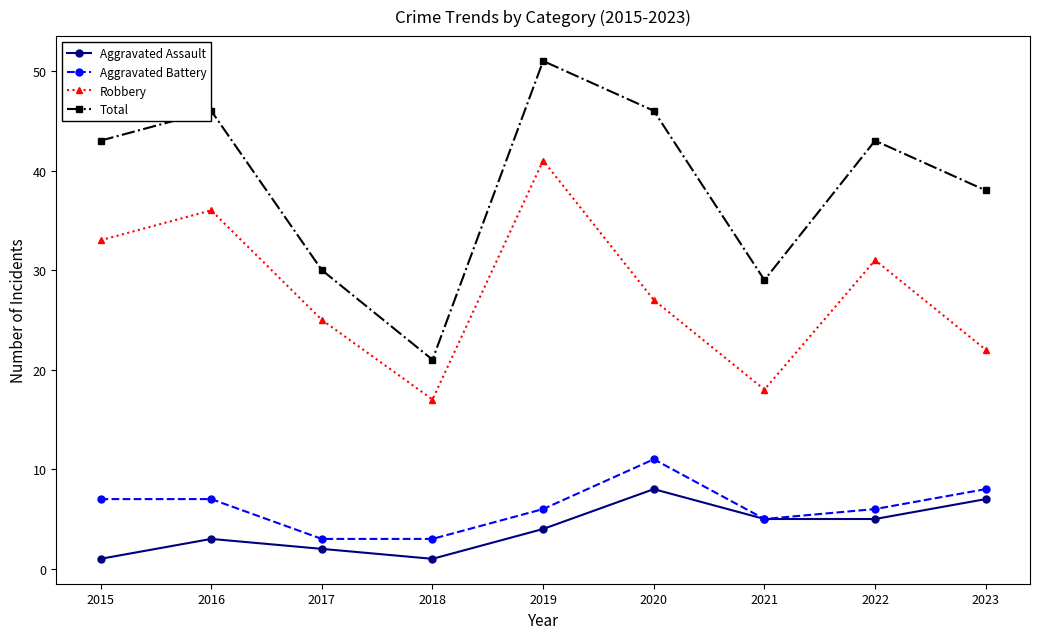

True or false: Total has more than 0 interior local peaks.

True